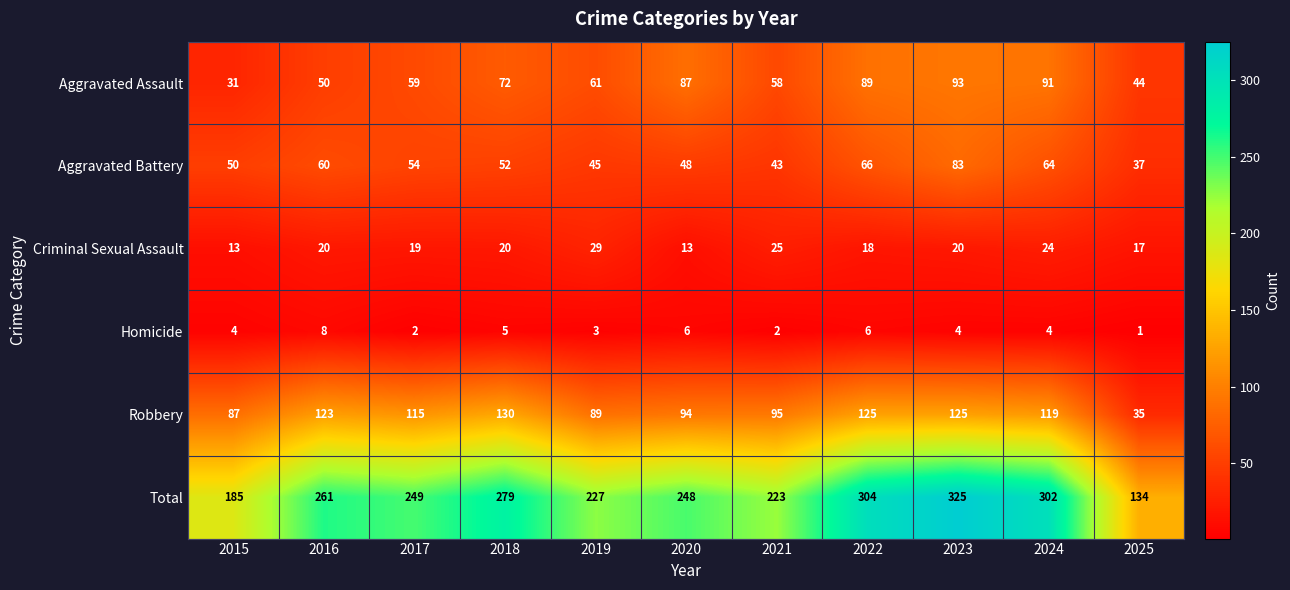

At how many categories does at least one series exceed 30?

11